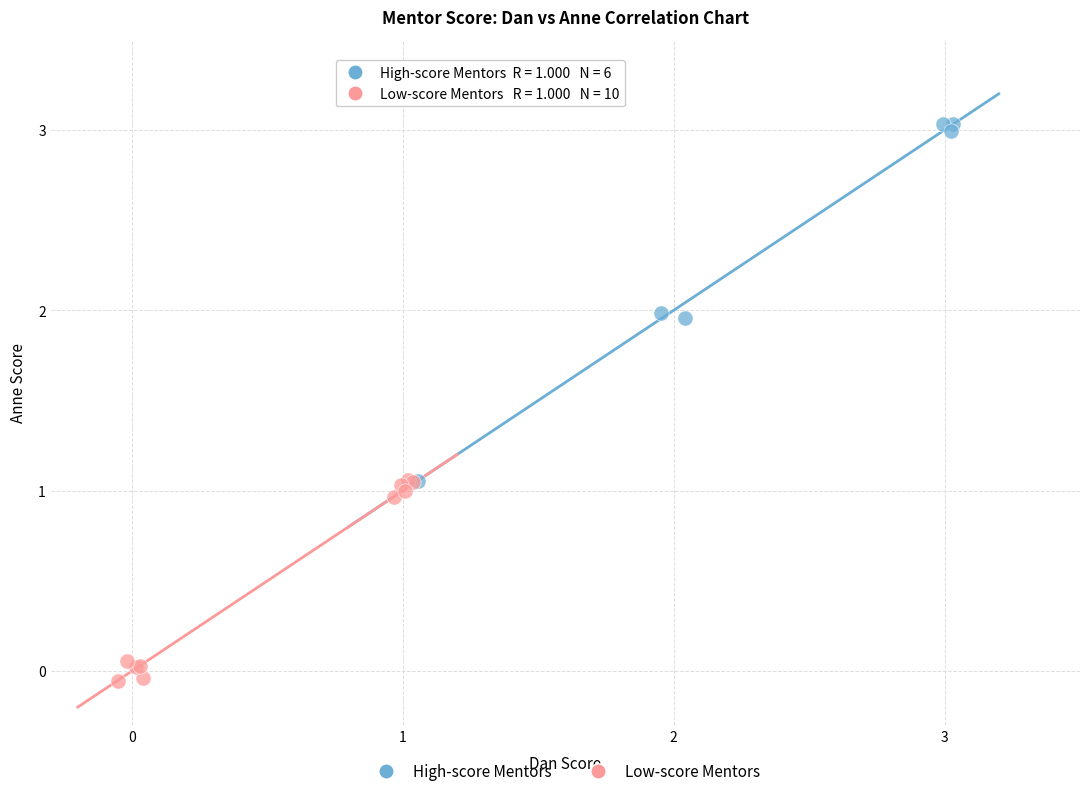

Which series contains the lowest Y value?

Low-score Mentors